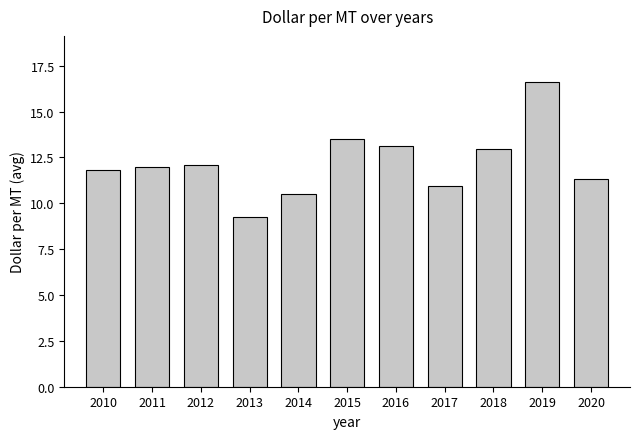

How many categories are shown in the chart?

11